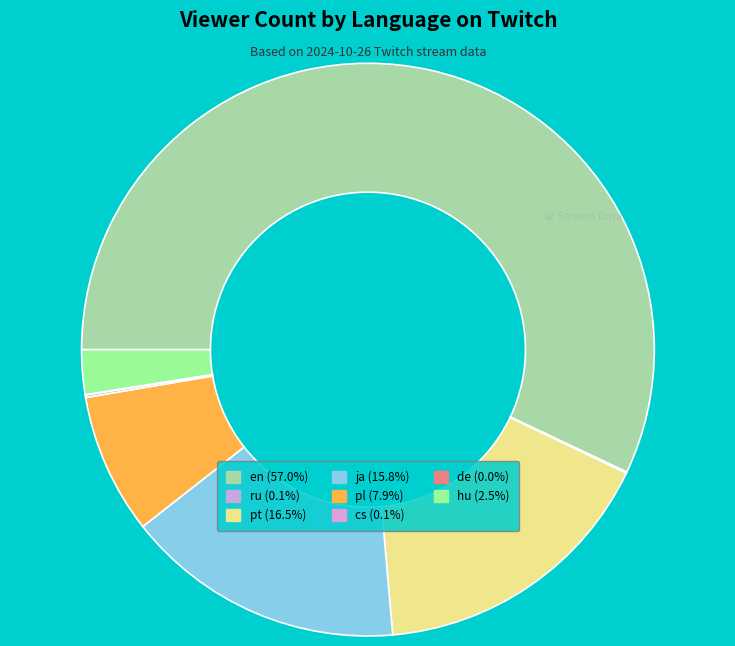

To the nearest percent, what is the combined percentage of ru and pt?

17%